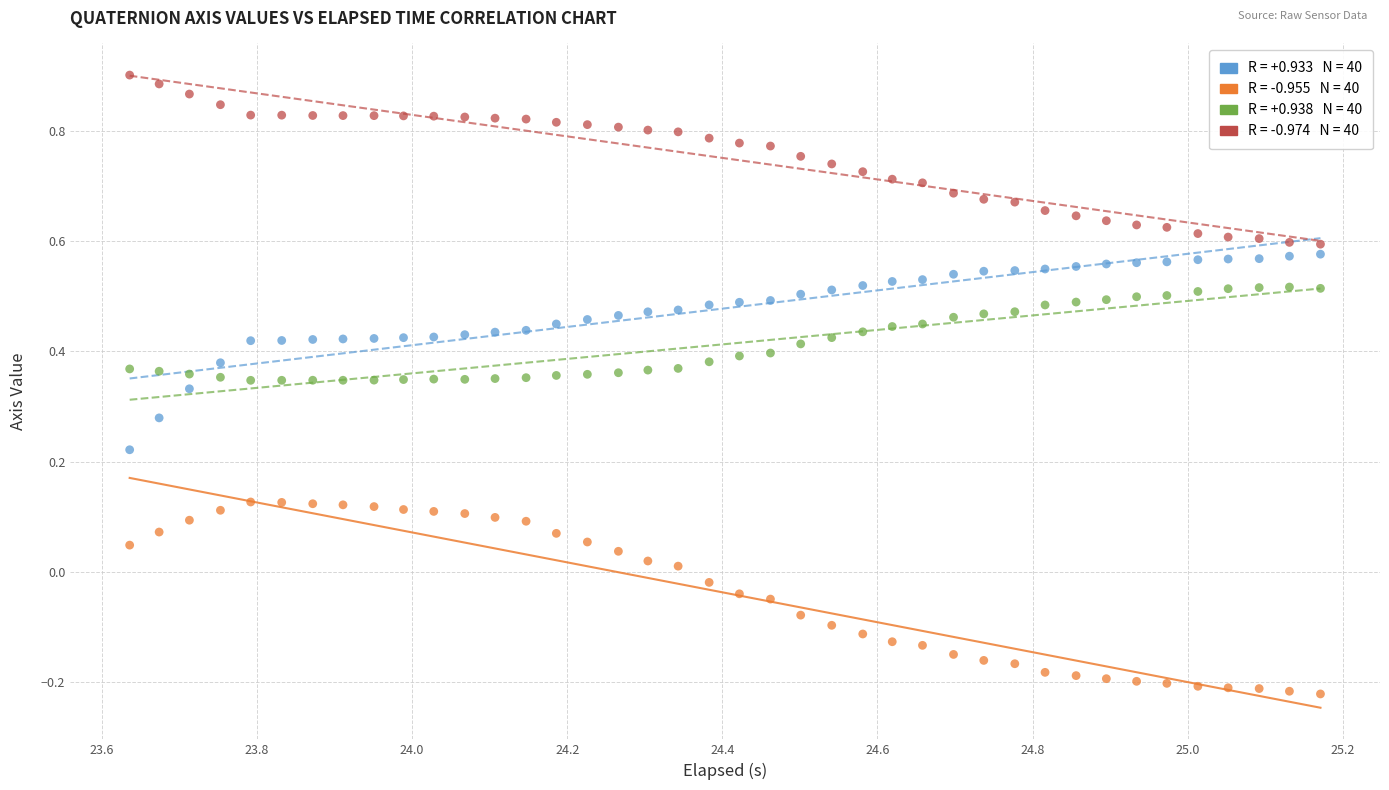

Across all data points, what is the range of Y values (max minus min)?

1.1